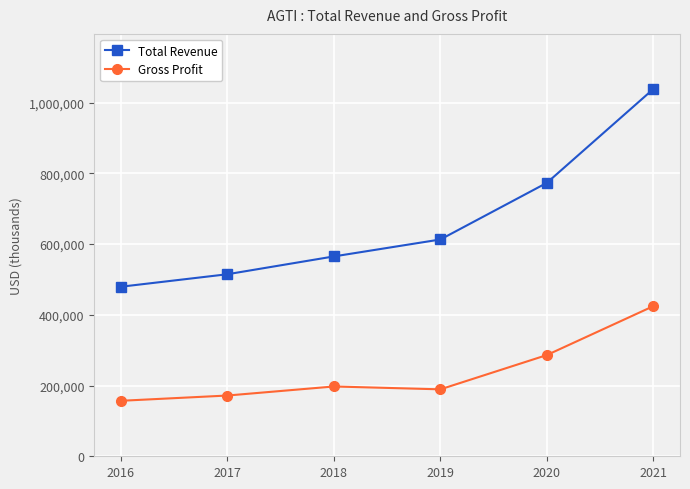

True or false: Total Revenue and Gross Profit cross at least once.

False